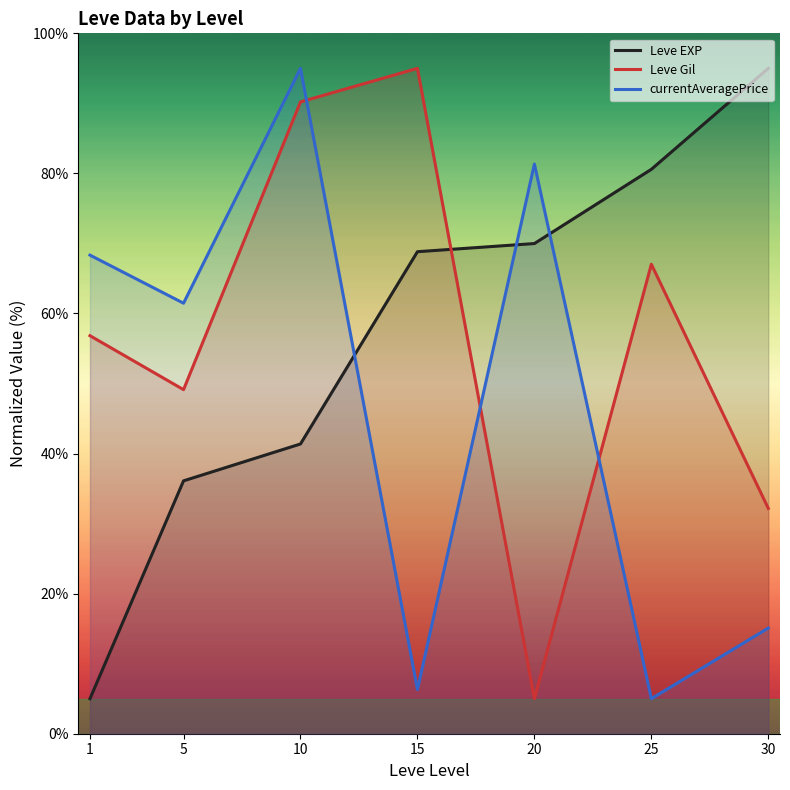

What is the value of the currentAveragePrice point at the 5th from the left?

81.3